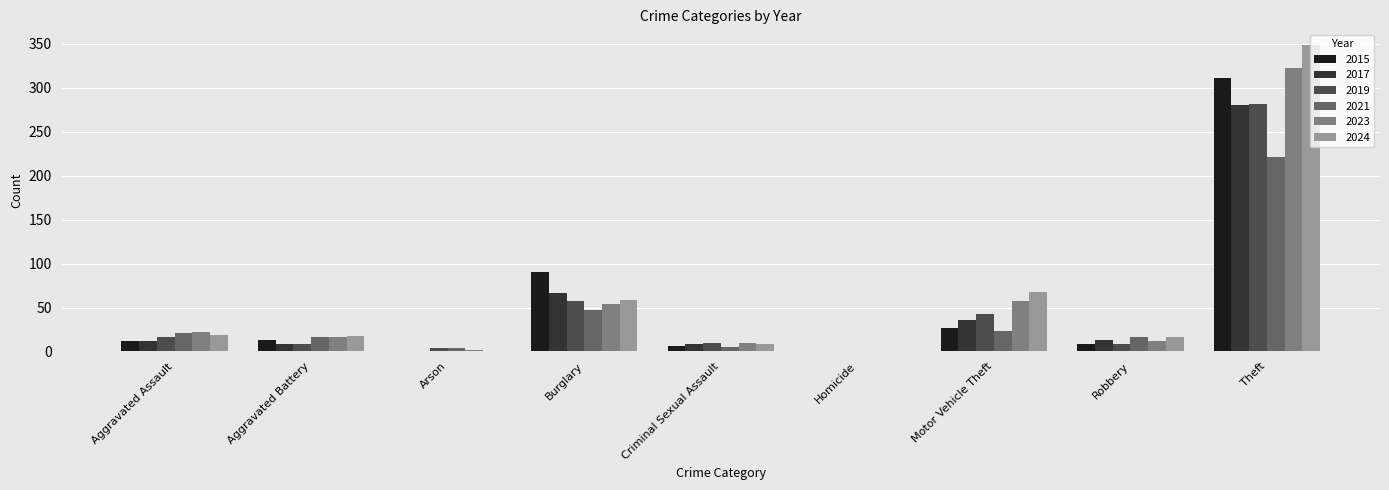

Are the bars horizontal?

No